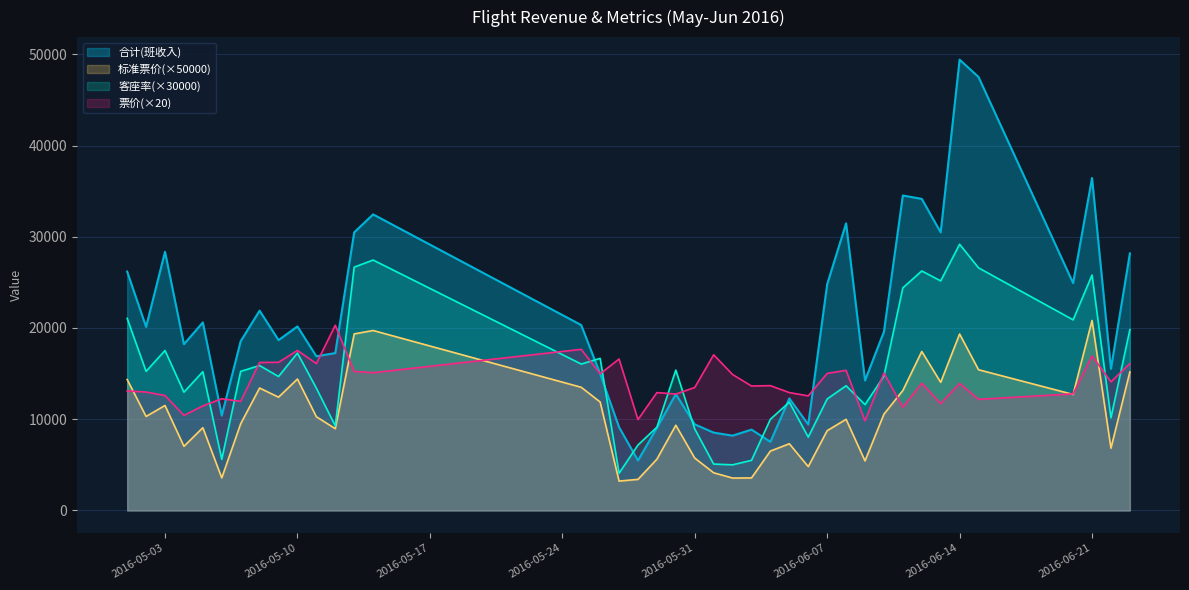

Rank the series by their maximum value, from highest to lowest.

合计(班收入), 客座率(×30000), 标准票价(×50000), 票价(×20)